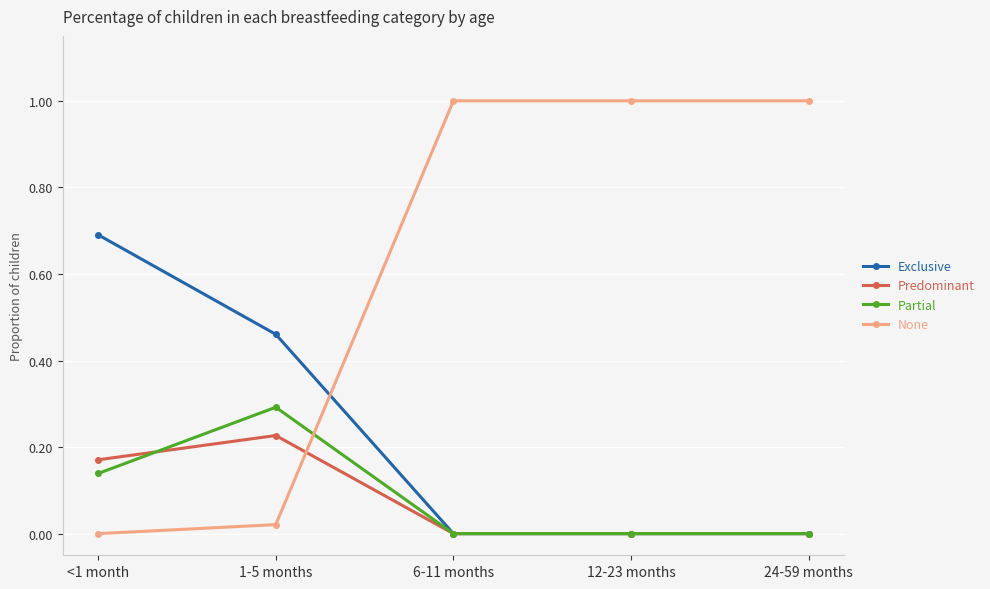

What position from the right is 24-59 months?

1